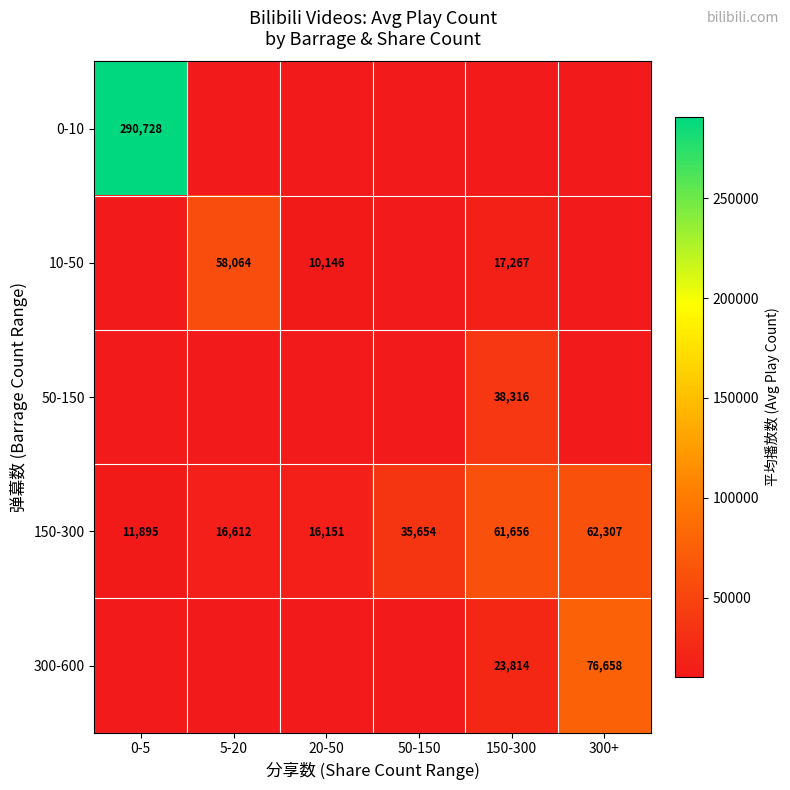

Rank the categories by 150-300 value from lowest to highest.

0-5, 20-50, 5-20, 50-150, 150-300, 300+